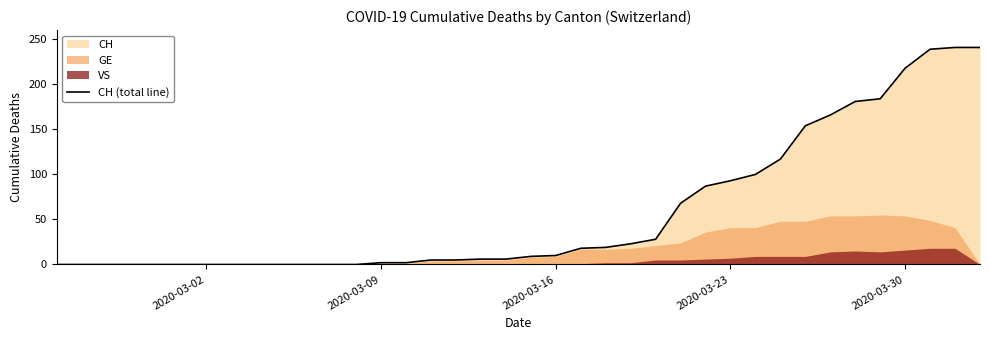

Reading right to left, extract all data points from this chart.

241	241	239	218	184	181	166	154	117	100	93	87	68	28	23	19	18	10	9	6	6	5	5	2	2	0	0	0	0	0	0	0	0	0	0	0	0	0